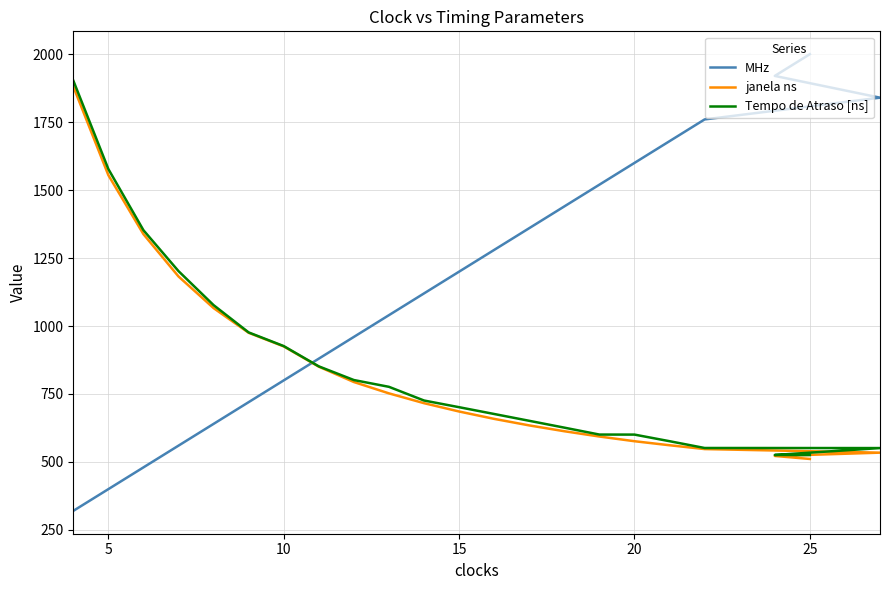

How many intersections are there between janela ns and MHz?

1